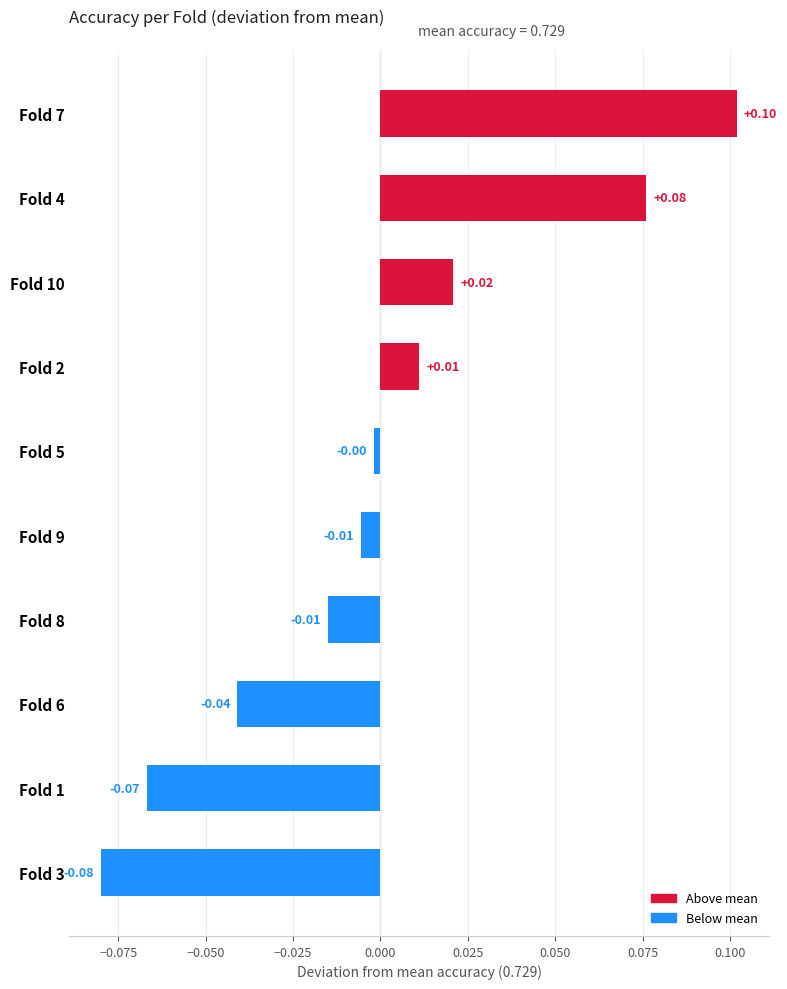

Which has a higher value, Fold 1 or Fold 4?

Fold 4